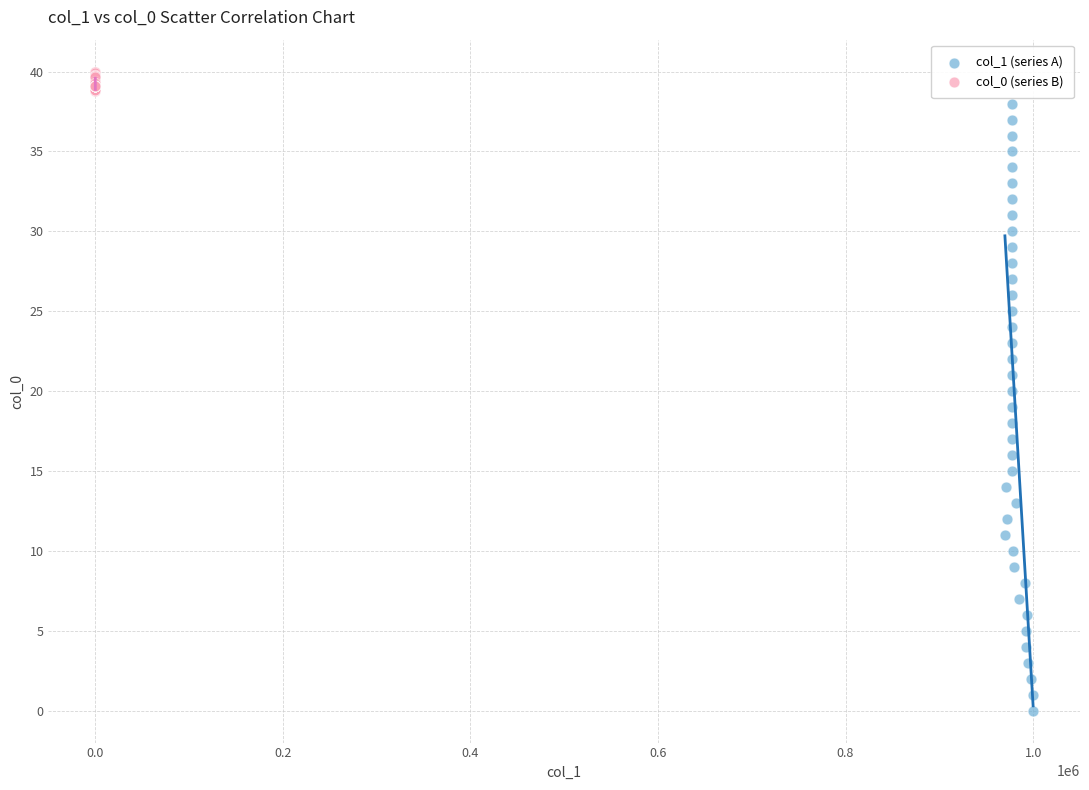

Which series contains the lowest Y value?

col_1 (series A)